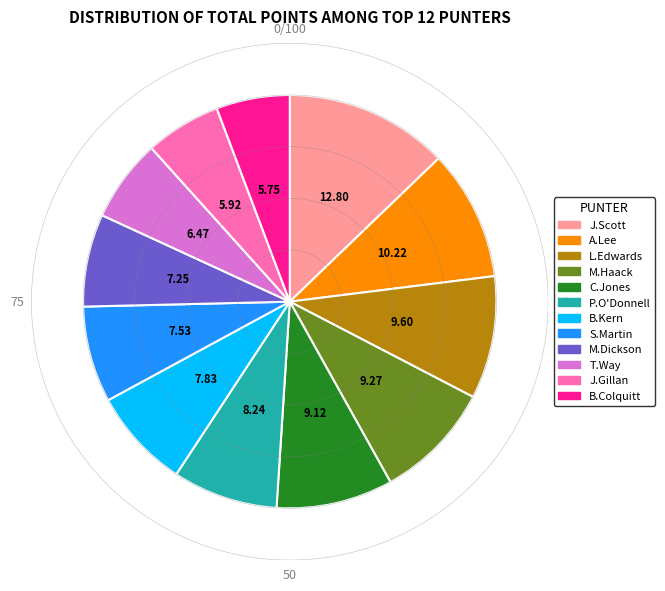

Combined, what portion of the pie is L.Edwards and T.Way?

16.1%